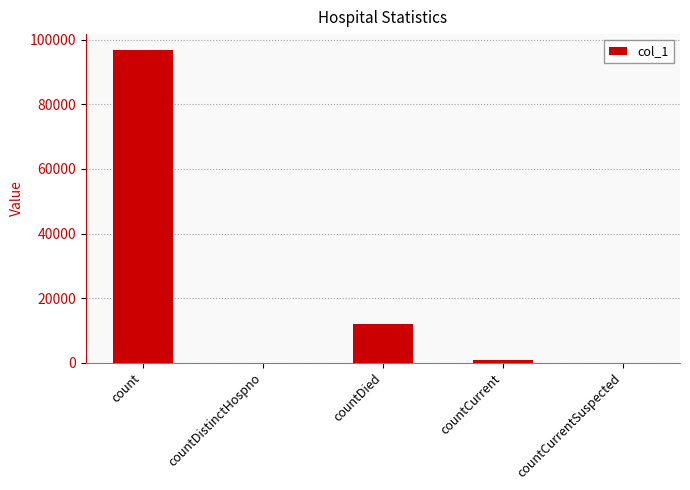

What is the maximum value shown in the chart?

96969